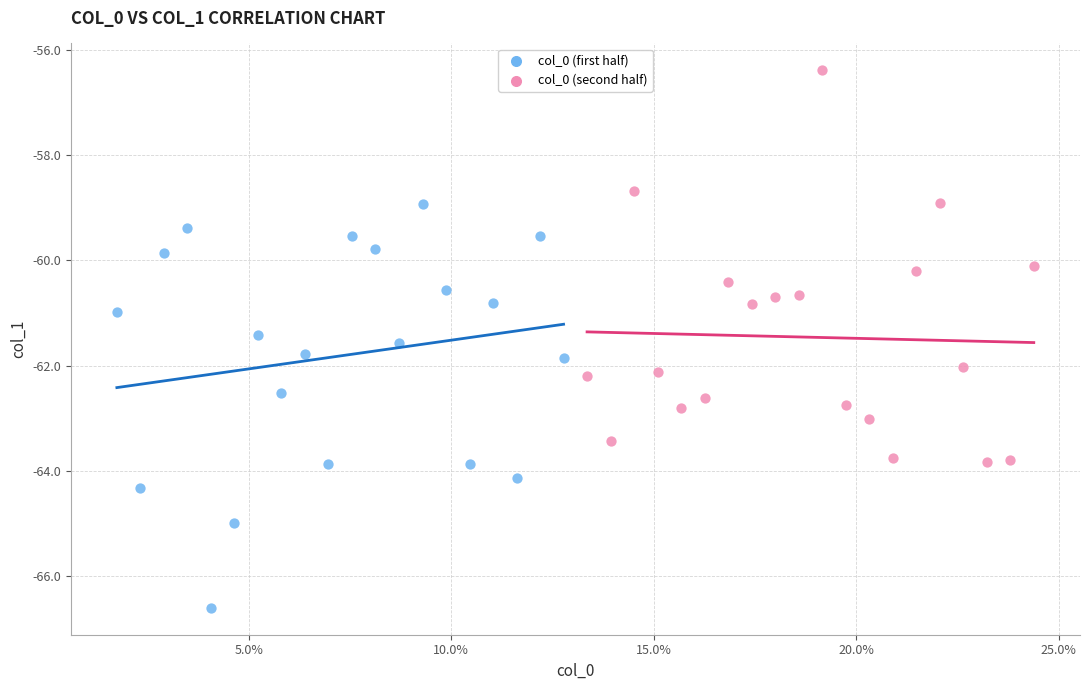

Which series reaches the maximum Y coordinate?

col_0 (second half)